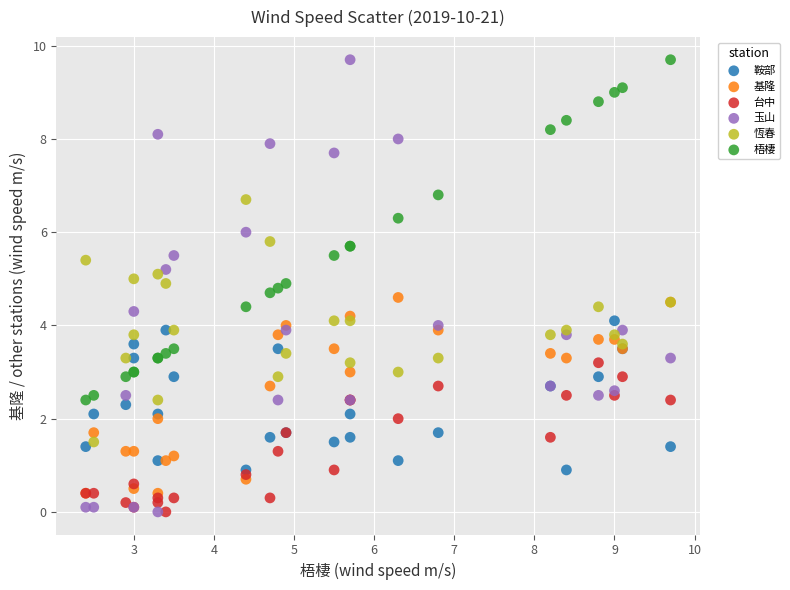

What are all the series names shown in the legend?

鞍部, 基隆, 台中, 玉山, 恆春, 梧棲